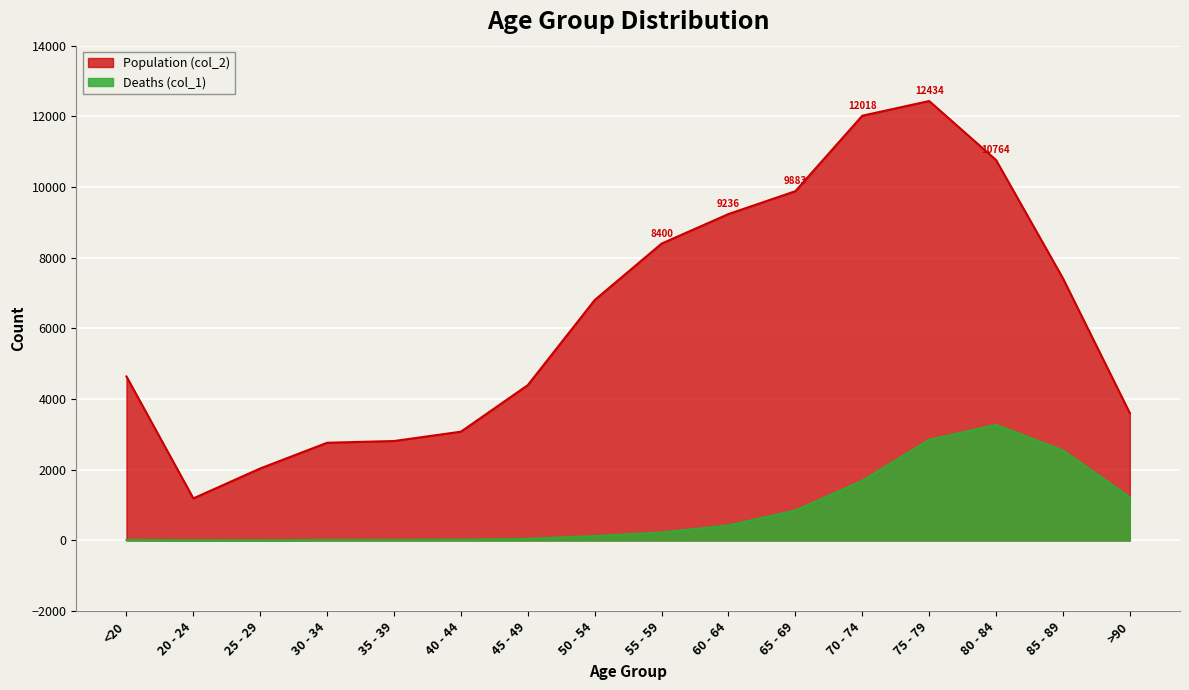

Which series has the largest total across all categories?

Population (col_2)